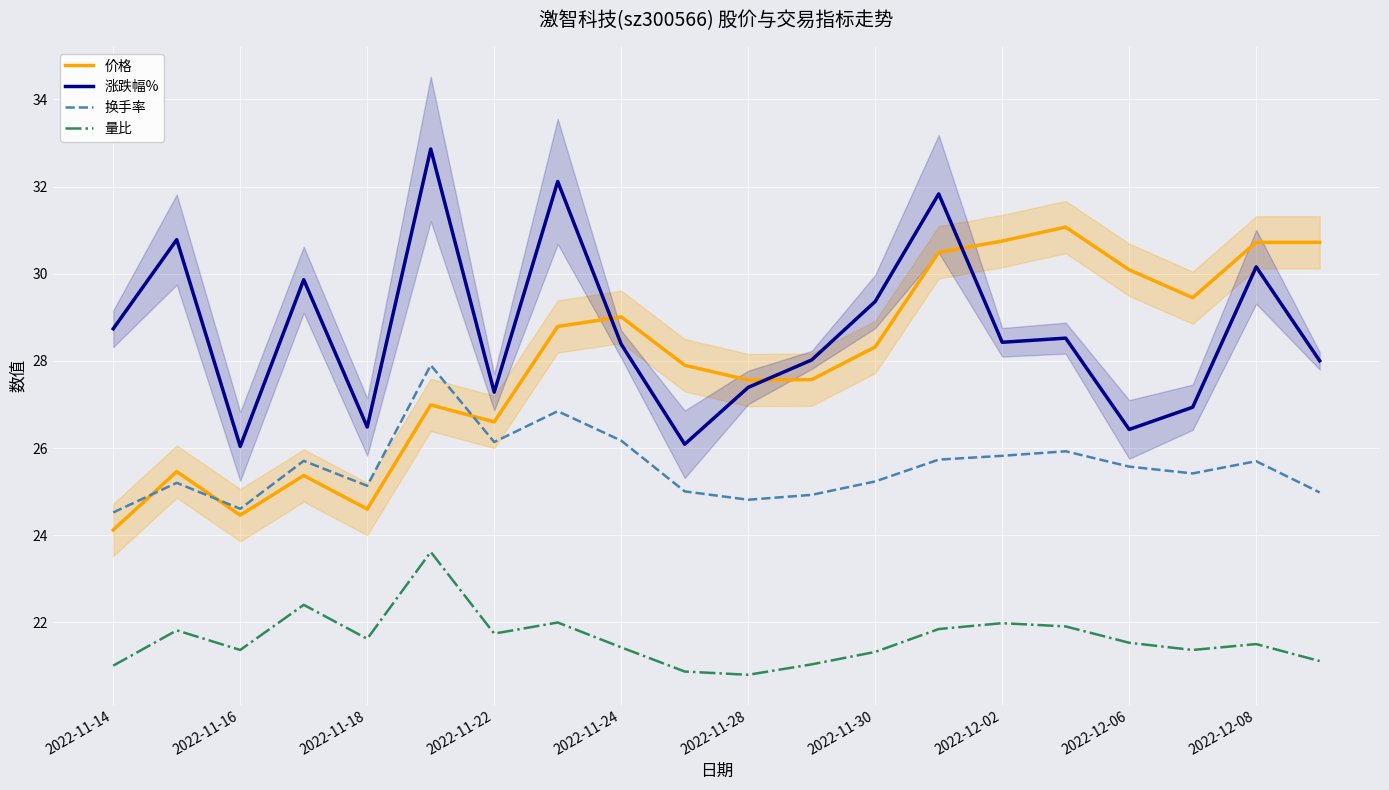

What are all the series names shown in the legend?

价格, 涨跌幅%, 换手率, 量比